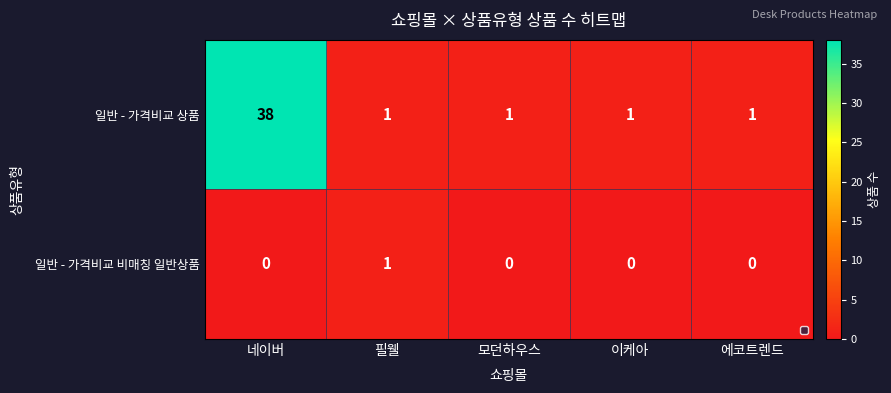

The 일반 - 가격비교 상품 series shows 1 at 에코트렌드. True or false?

True